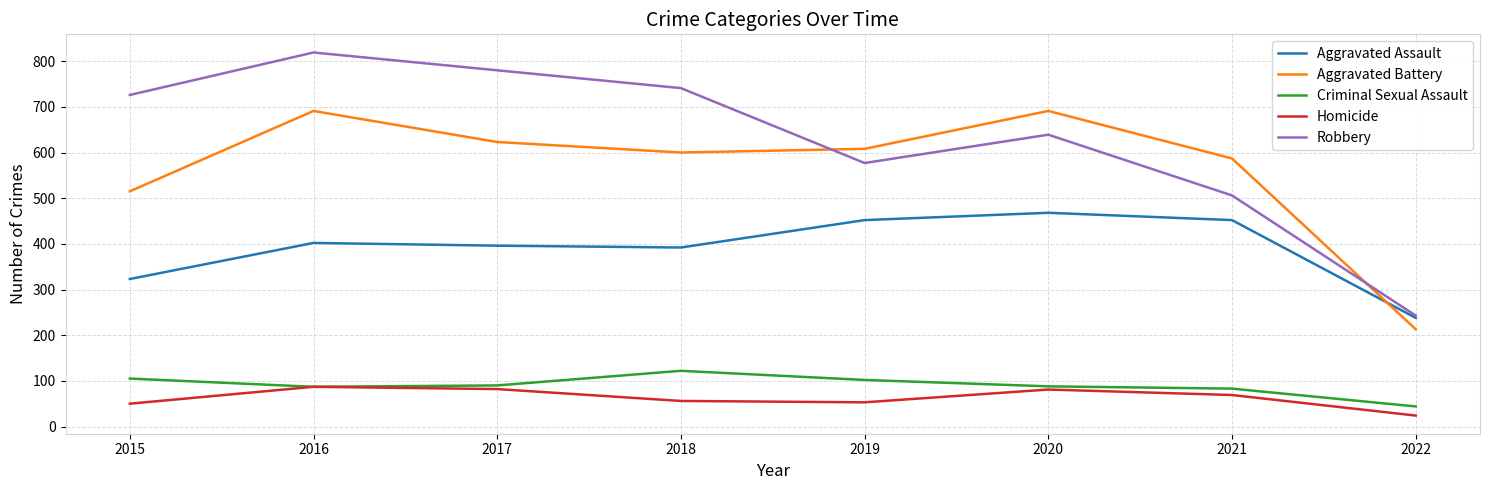

Is the value of Homicide at 2020 greater than the value of Aggravated Assault at 2017?

No